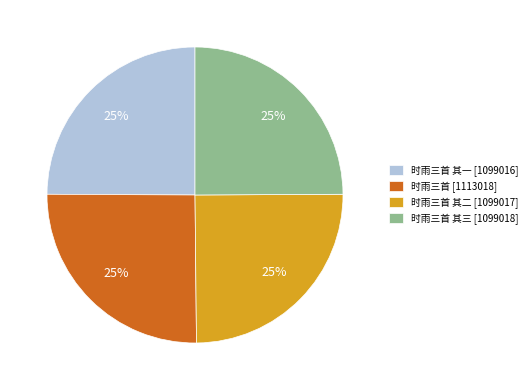

To the nearest percent, what is the average slice percentage?

25%